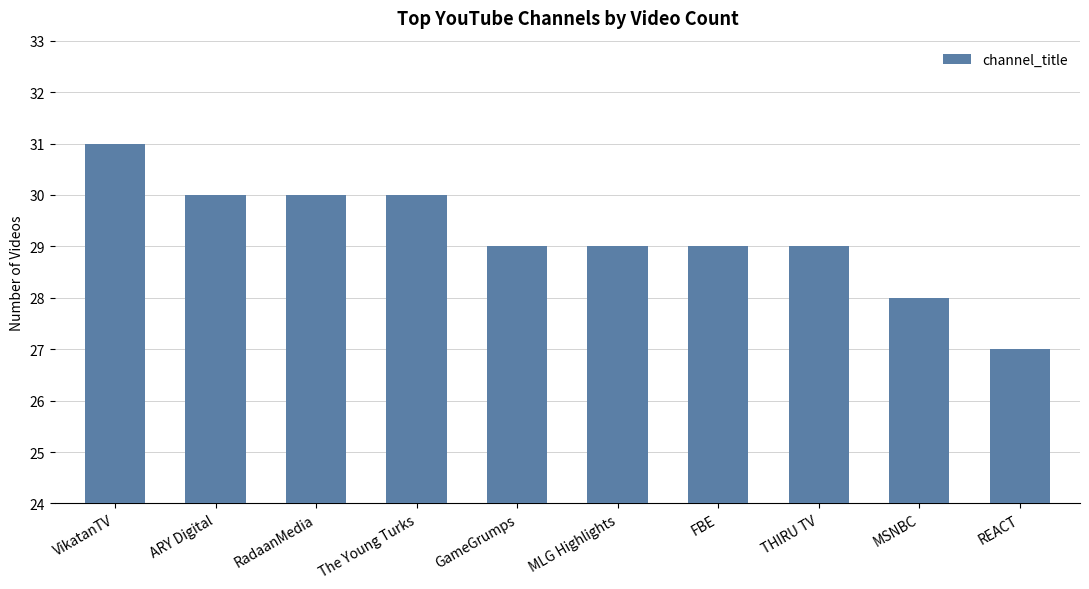

Reading right to left, extract all data points from this chart.

REACT=27	MSNBC=28	THIRU TV=29	FBE=29	MLG Highlights=29	GameGrumps=29	The Young Turks=30	RadaanMedia=30	ARY Digital=30	VikatanTV=31